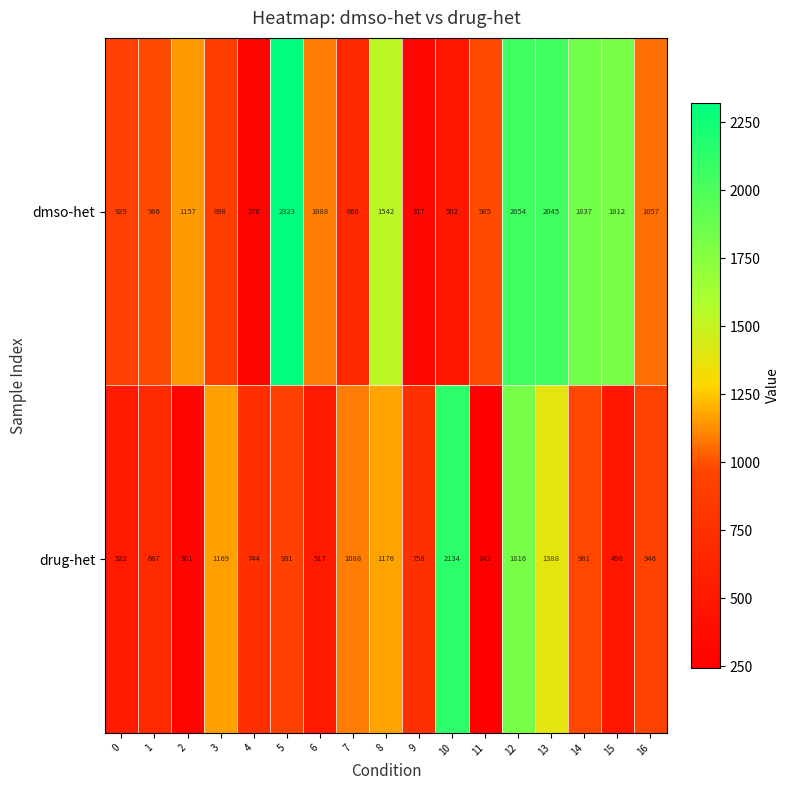

Which series has the largest range (max minus min)?

dmso-het